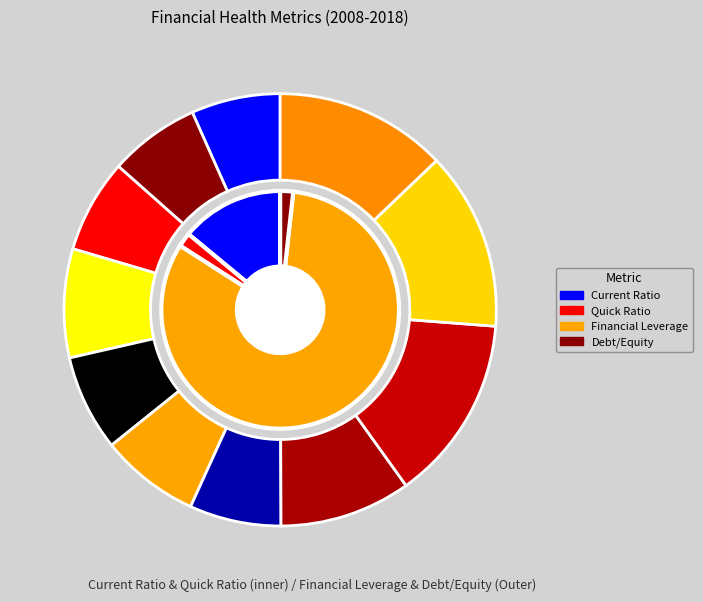

What is the total percentage of 2012 and 2008?

18.1%